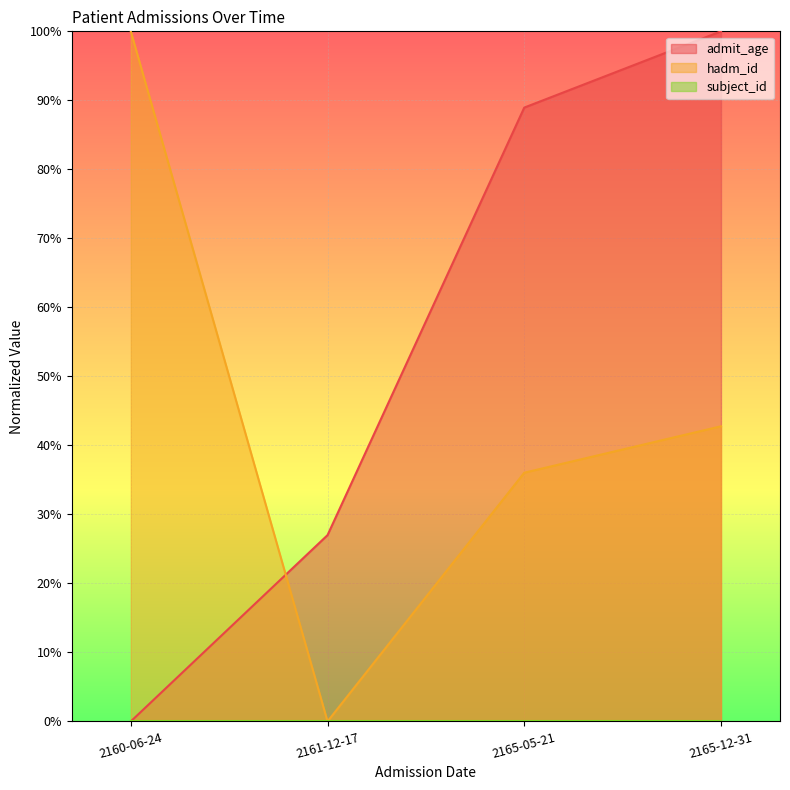

At which category does hadm_id_scaled reach its first local valley?

2161-12-17